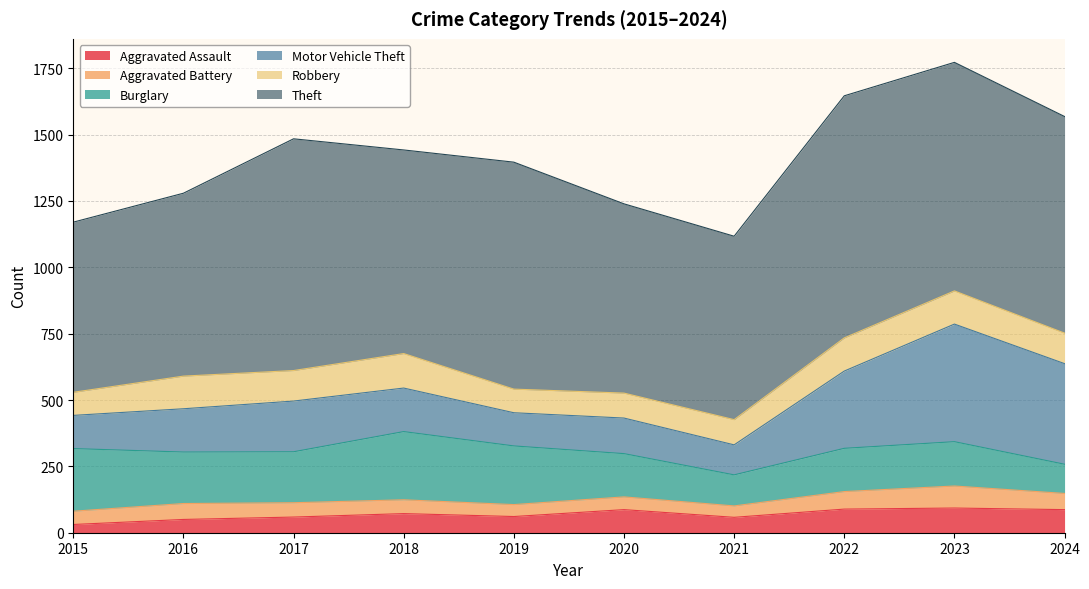

How many lines are shown in the chart?

6